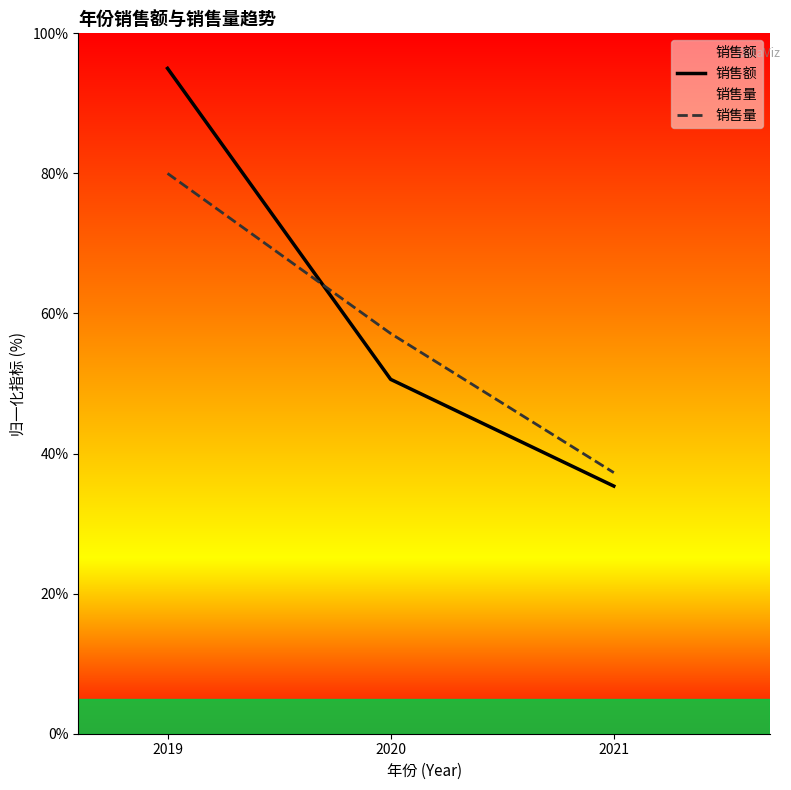

Reading left to right, list all the values displayed in this chart.

销售额: 95.0	50.6	35.4
销售量: 80.0	57.1	37.3